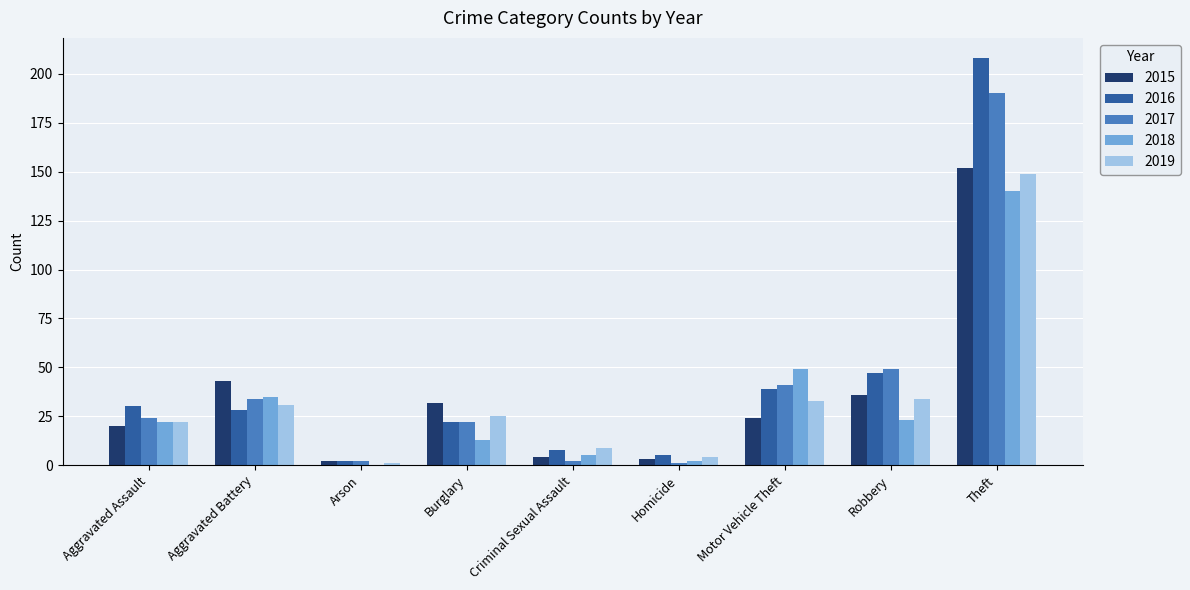

What is the sum of all 2017 values?

365